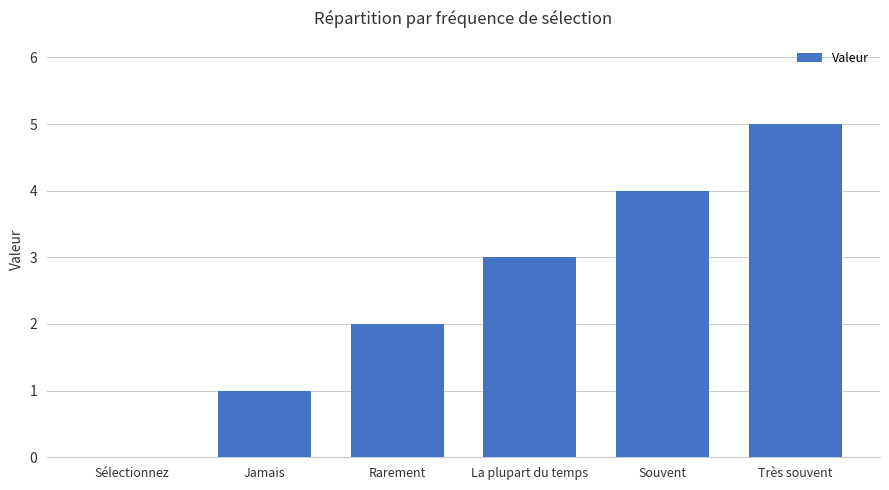

Is it true that the value at Sélectionnez is -3?

False